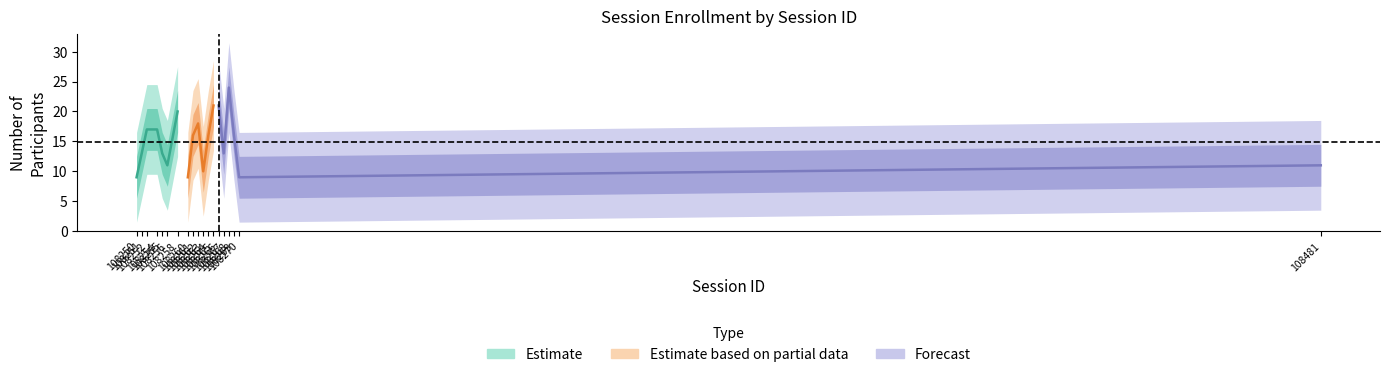

Count the number of values greater than 16.

7